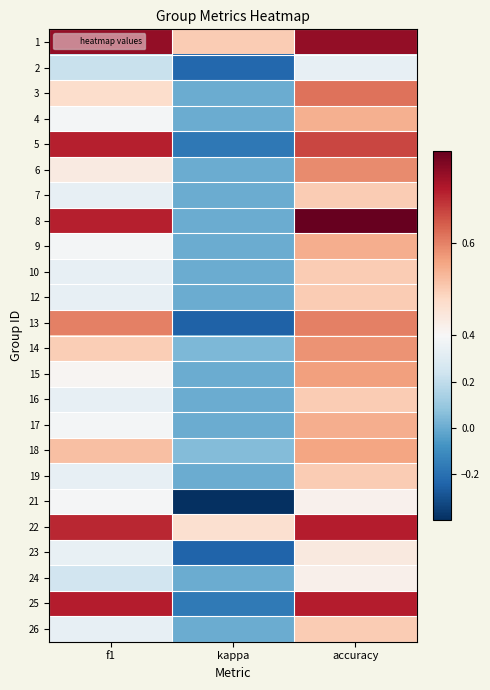

List the series in order of their peak value, lowest first.

2, 21, 24, 23, 7, 10, 12, 16, 19, 26, 4, 9, 17, 18, 15, 14, 6, 13, 3, 5, 22, 25, 1, 8